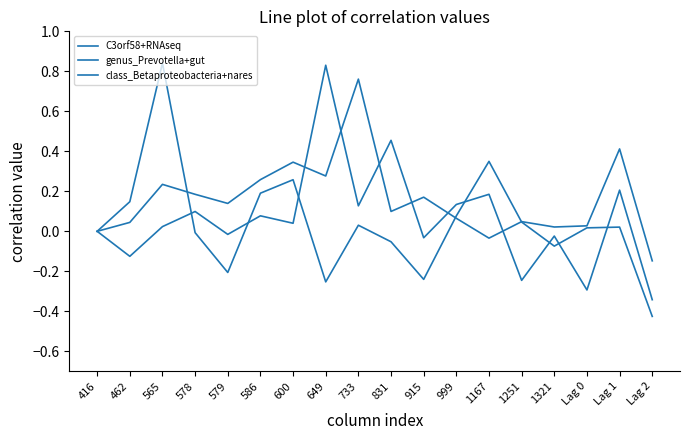

What position from the right is 649?

11